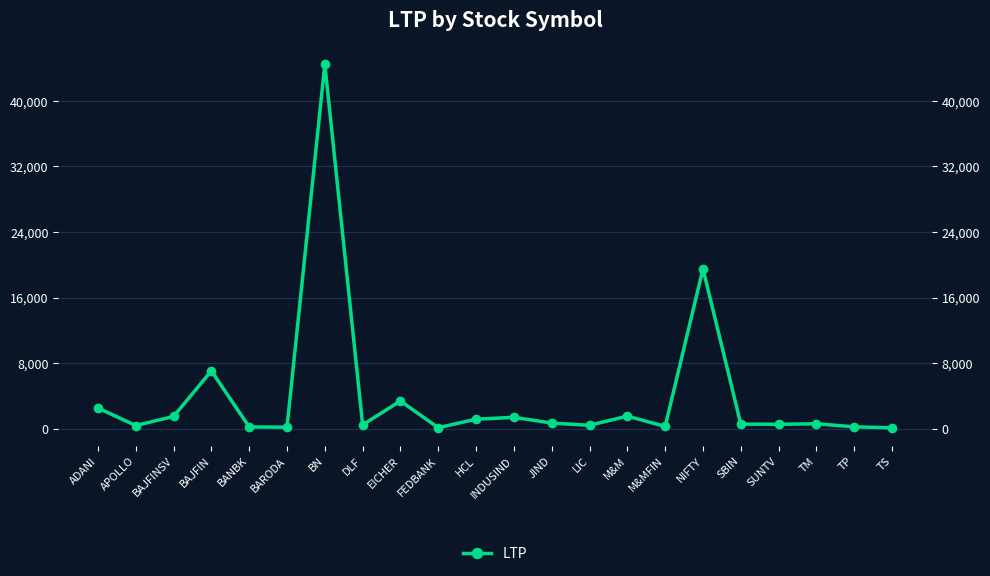

Reading right to left, what are all the values shown in this chart?

TS=120.3	TP=236.2	TM=611.8	SUNTV=545.0	SBIN=574.1	NIFTY=19504.3	M&MFIN=283.1	M&M=1546.5	LIC=424.9	JIND=698.2	INDUSIND=1397.2	HCL=1171.5	FEDBANK=133.2	EICHER=3389.2	DLF=482.0	BN=44464.3	BARODA=192.7	BANBK=226.8	BAJFIN=7060.6	BAJFINSV=1504.0	APOLLO=395.9	ADANI=2539.5